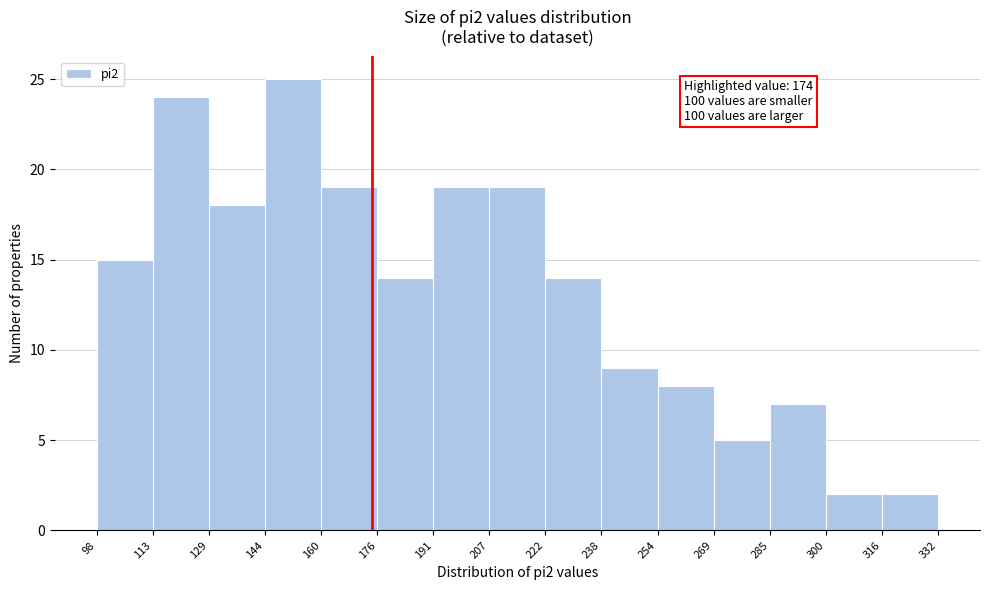

Over which range of the x-axis is the bar tallest?

144 to 160